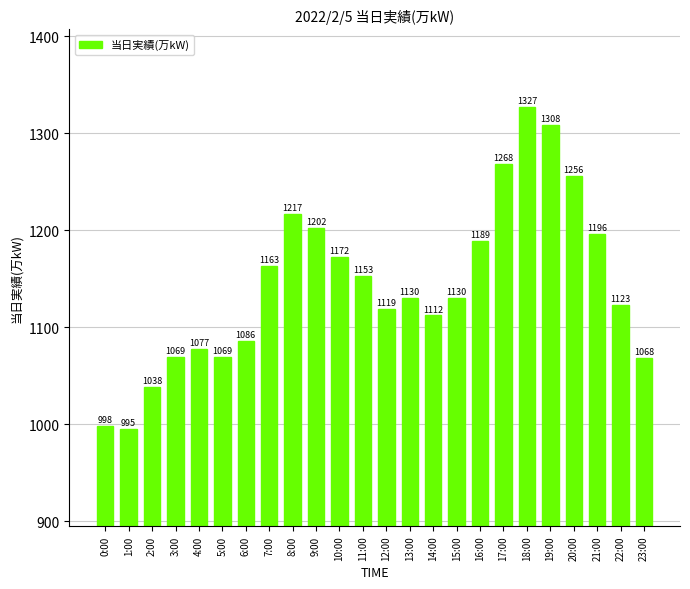

What is the minimum value shown in the chart?

995